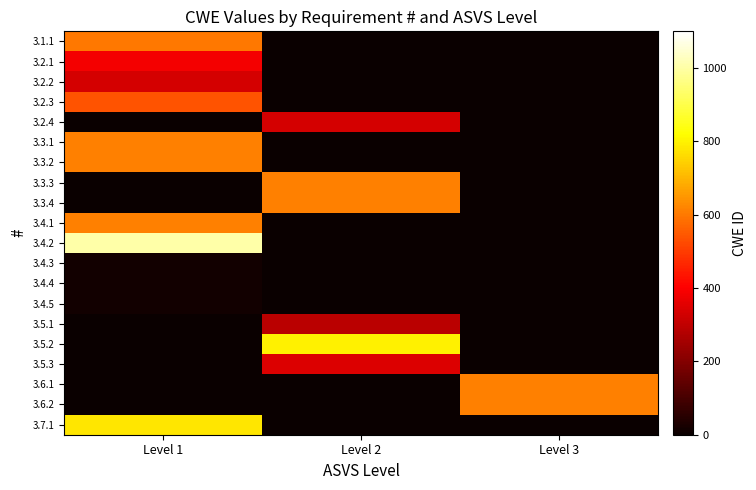

How many categories are shown in the chart?

3